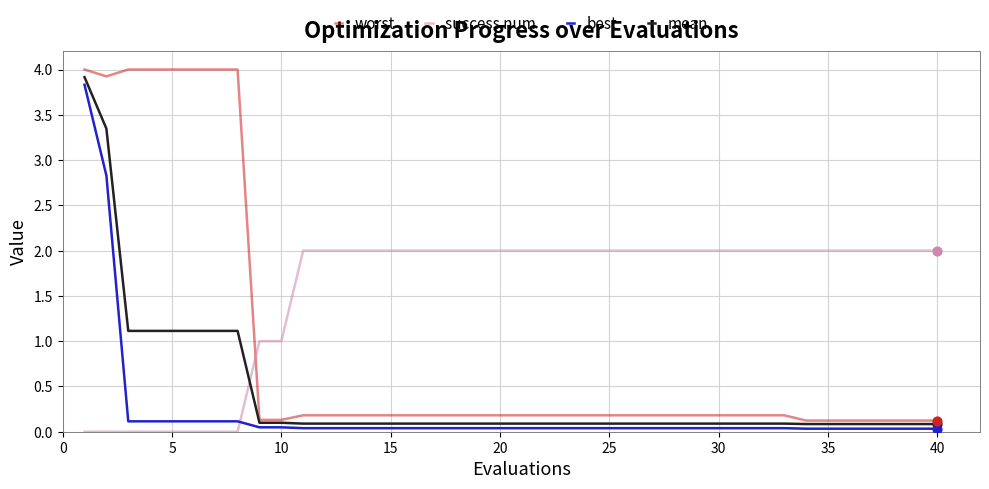

Which series has the largest total across all categories?

success num